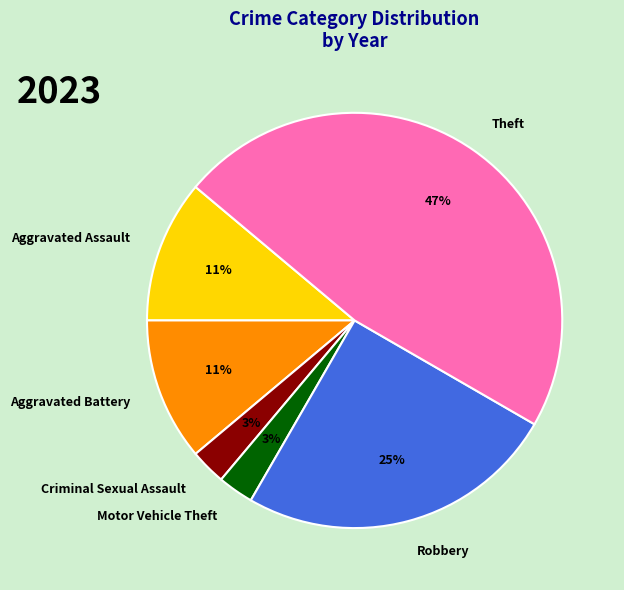

Which category has the biggest portion of the pie?

Theft